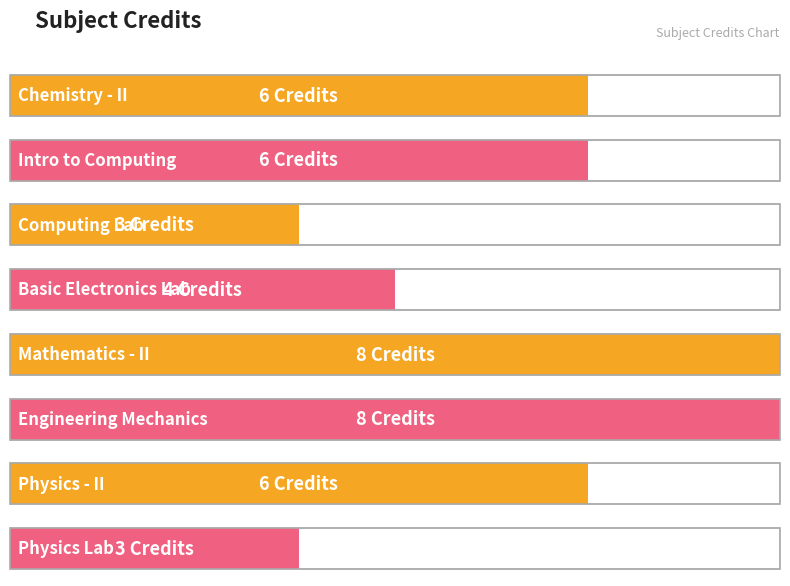

What is the value of the 6th bar from the left?

8